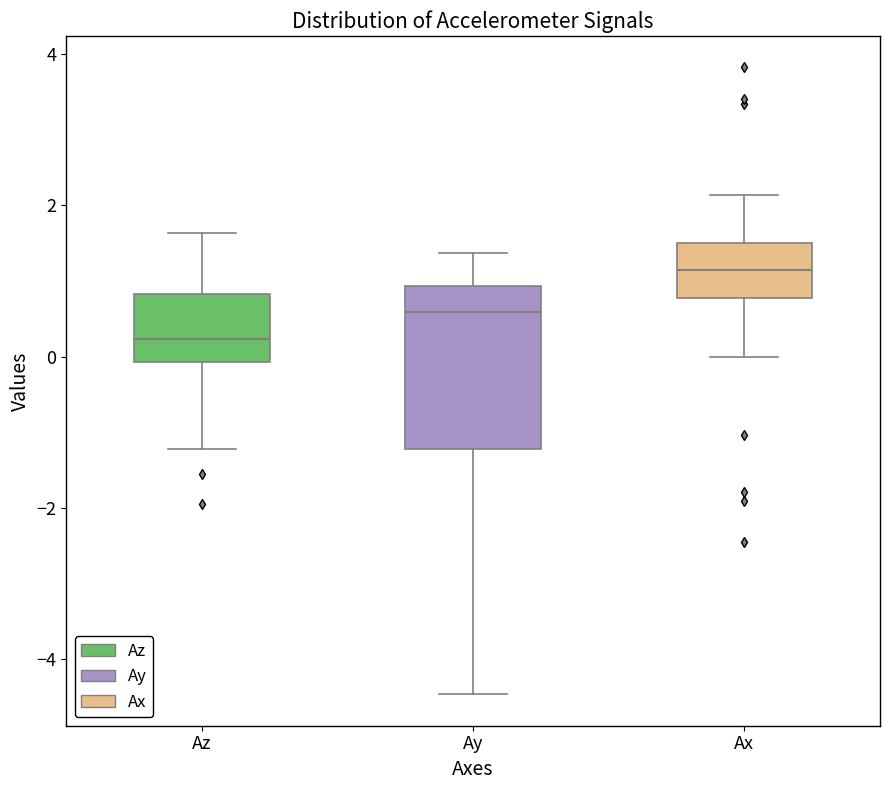

Comparing the boxes themselves (not the whiskers), which one is the tallest?

Ay